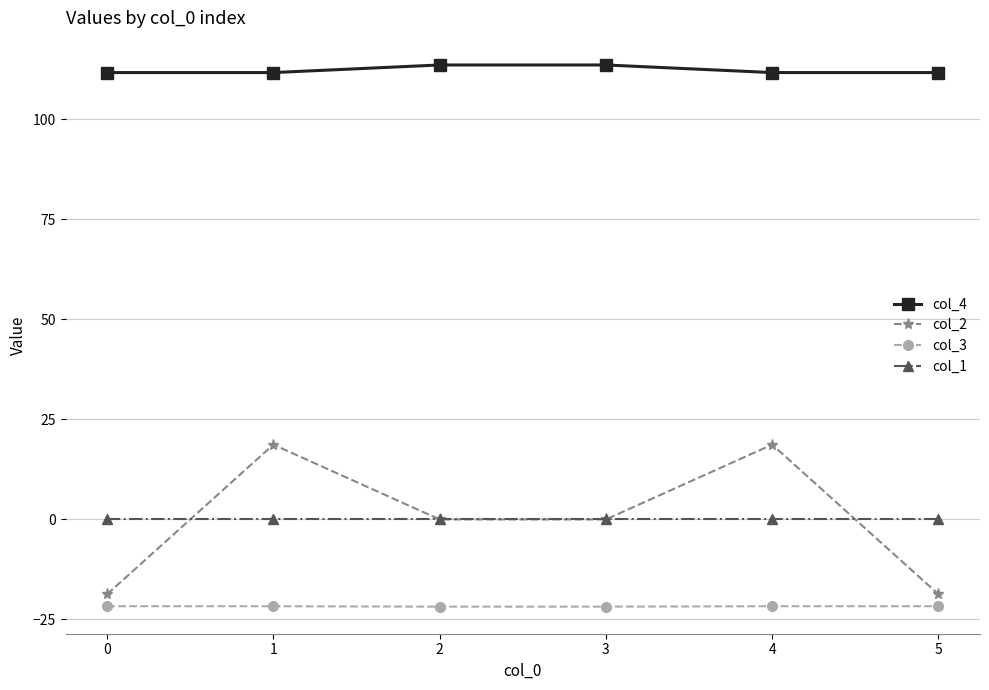

What is the sum of the col_4 values at 1 and 4?

223.4